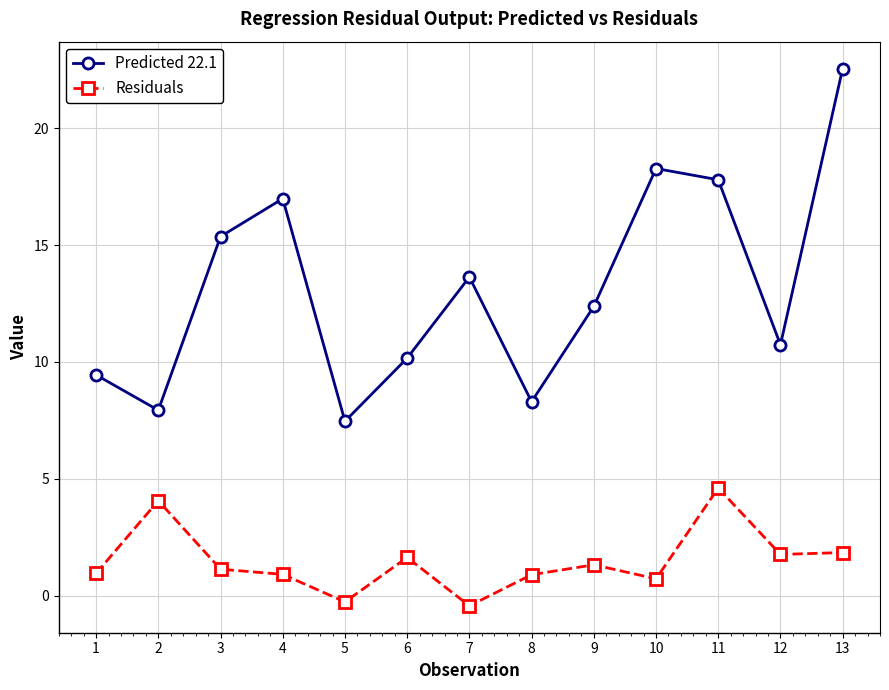

How many data points does each series have?

13